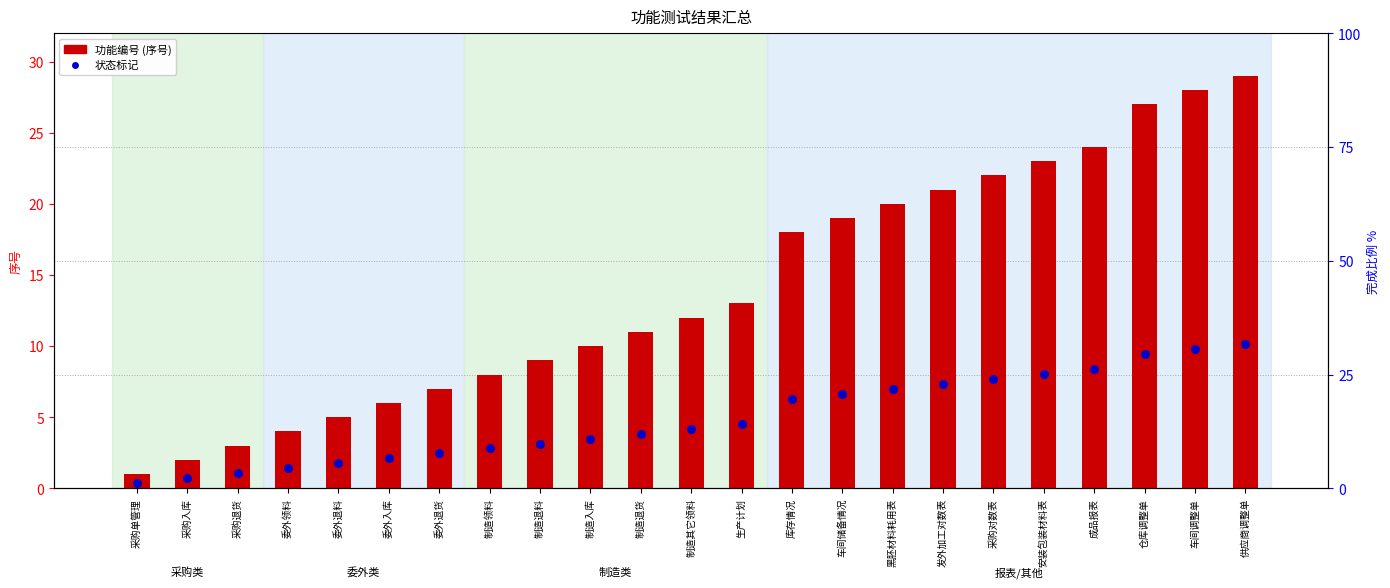

Is the value of 状态标记 (通过=蓝点) at 发外加工对数表 greater than the value of 序号 (功能编号) at 车间调整单?

No